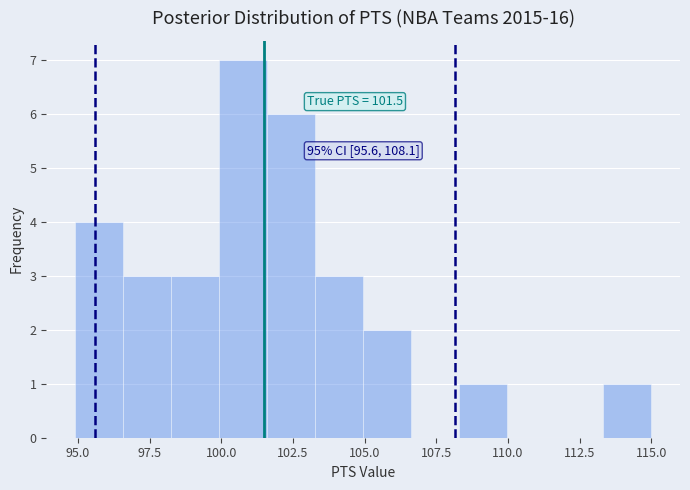

Around what value on the x-axis is the tallest bar? Give the approximate position of its centre, as read against the axis.

101.0